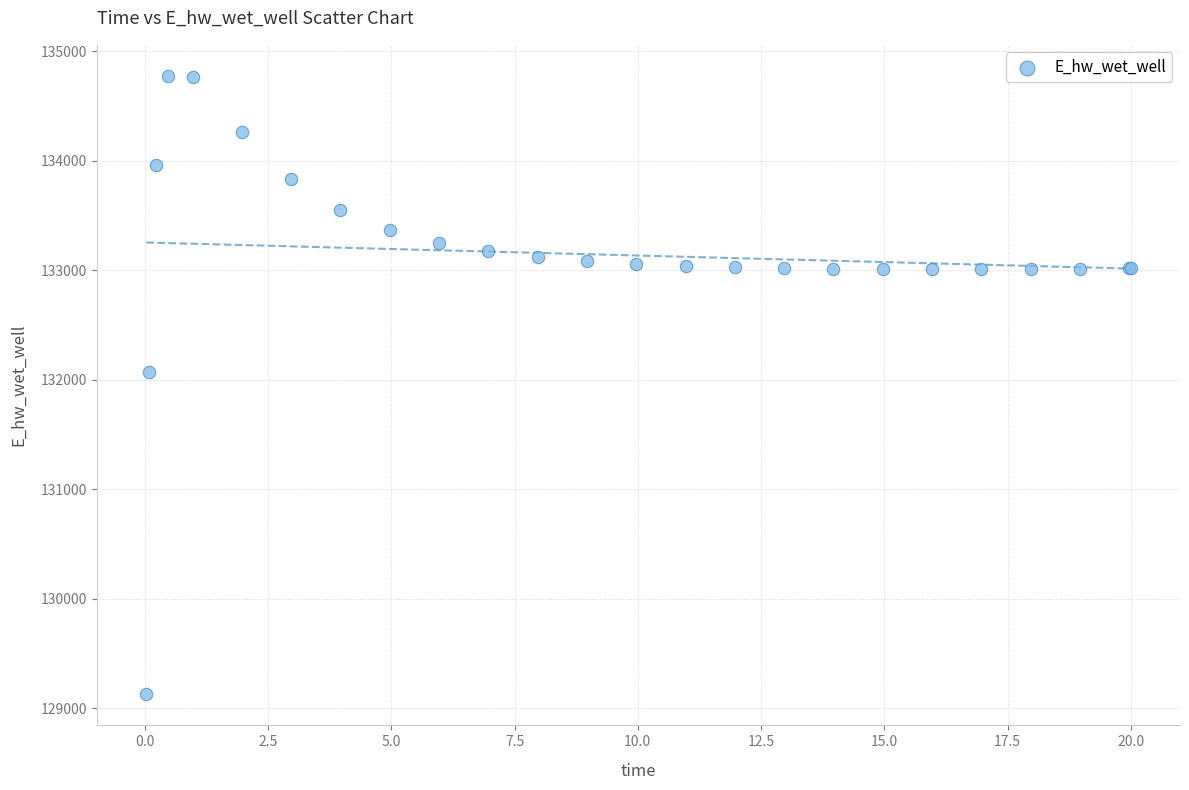

What Y value in the scatter plot is closest to 131949?

132072.6